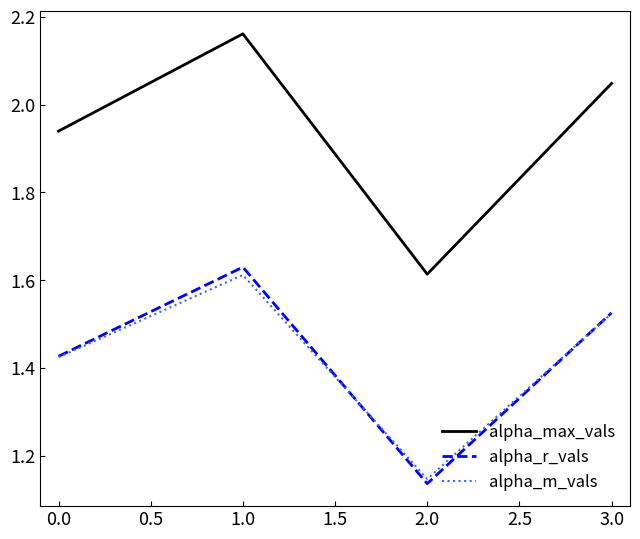

What is the sum of all alpha_m_vals values?

5.7